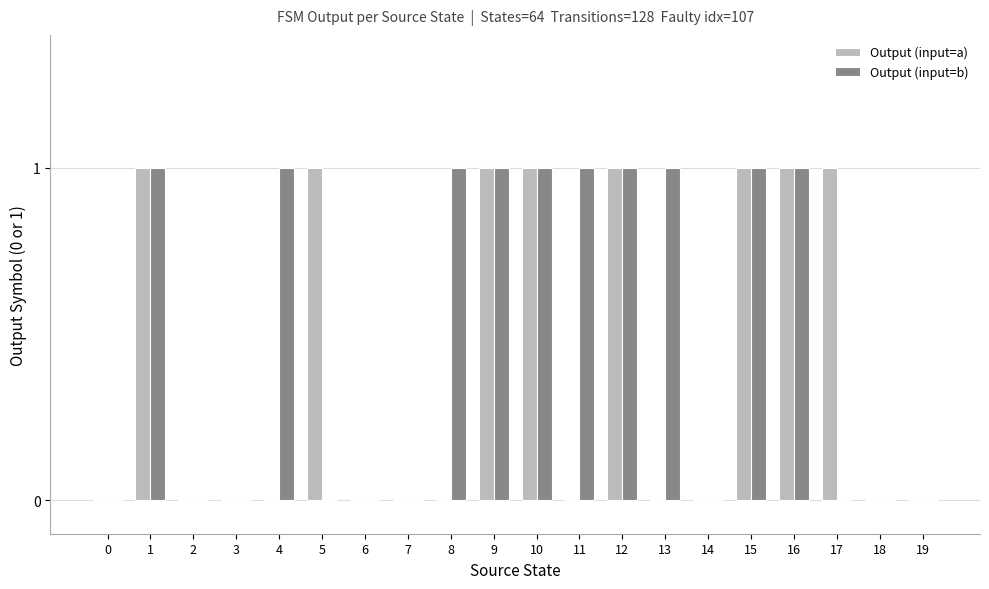

Is the value of Output (input=b) at 6 greater than the value of Output (input=a) at 12?

No